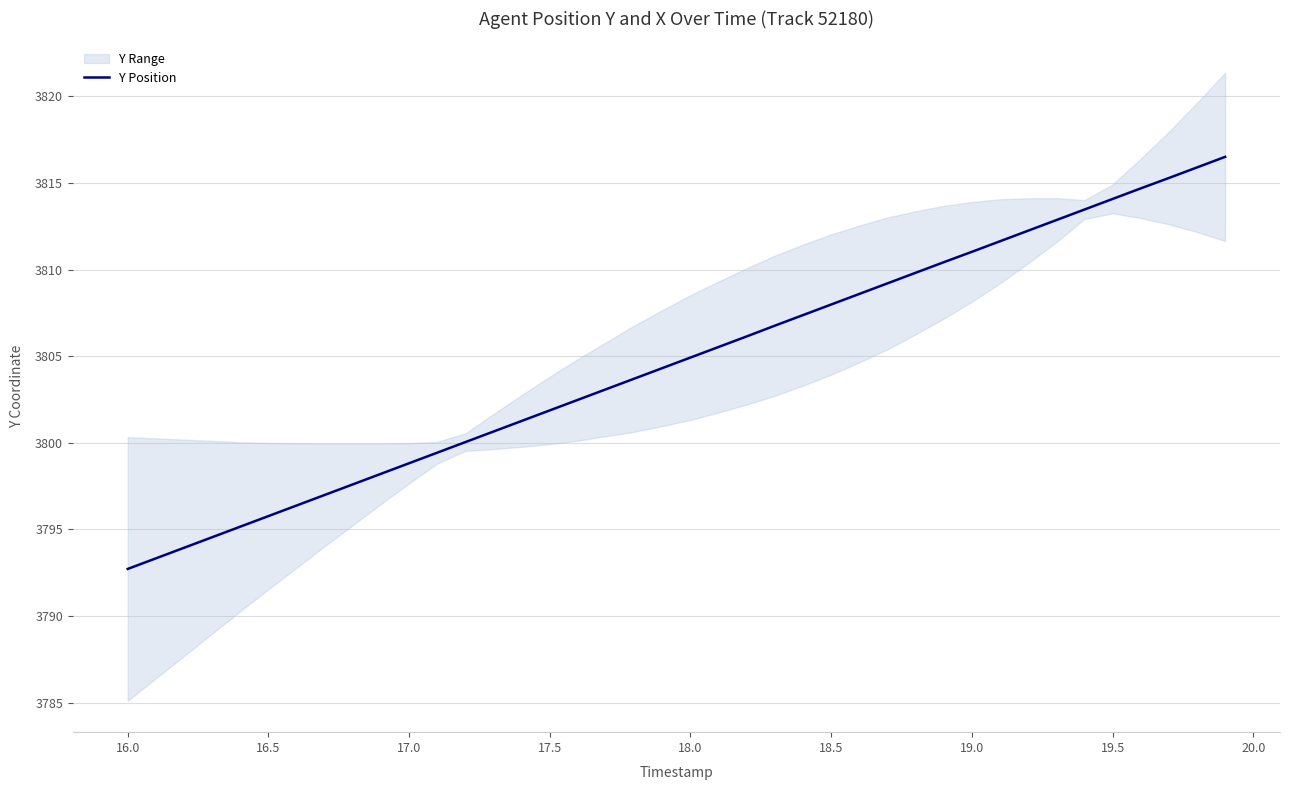

What is the difference between the maximum and minimum values?

23.8